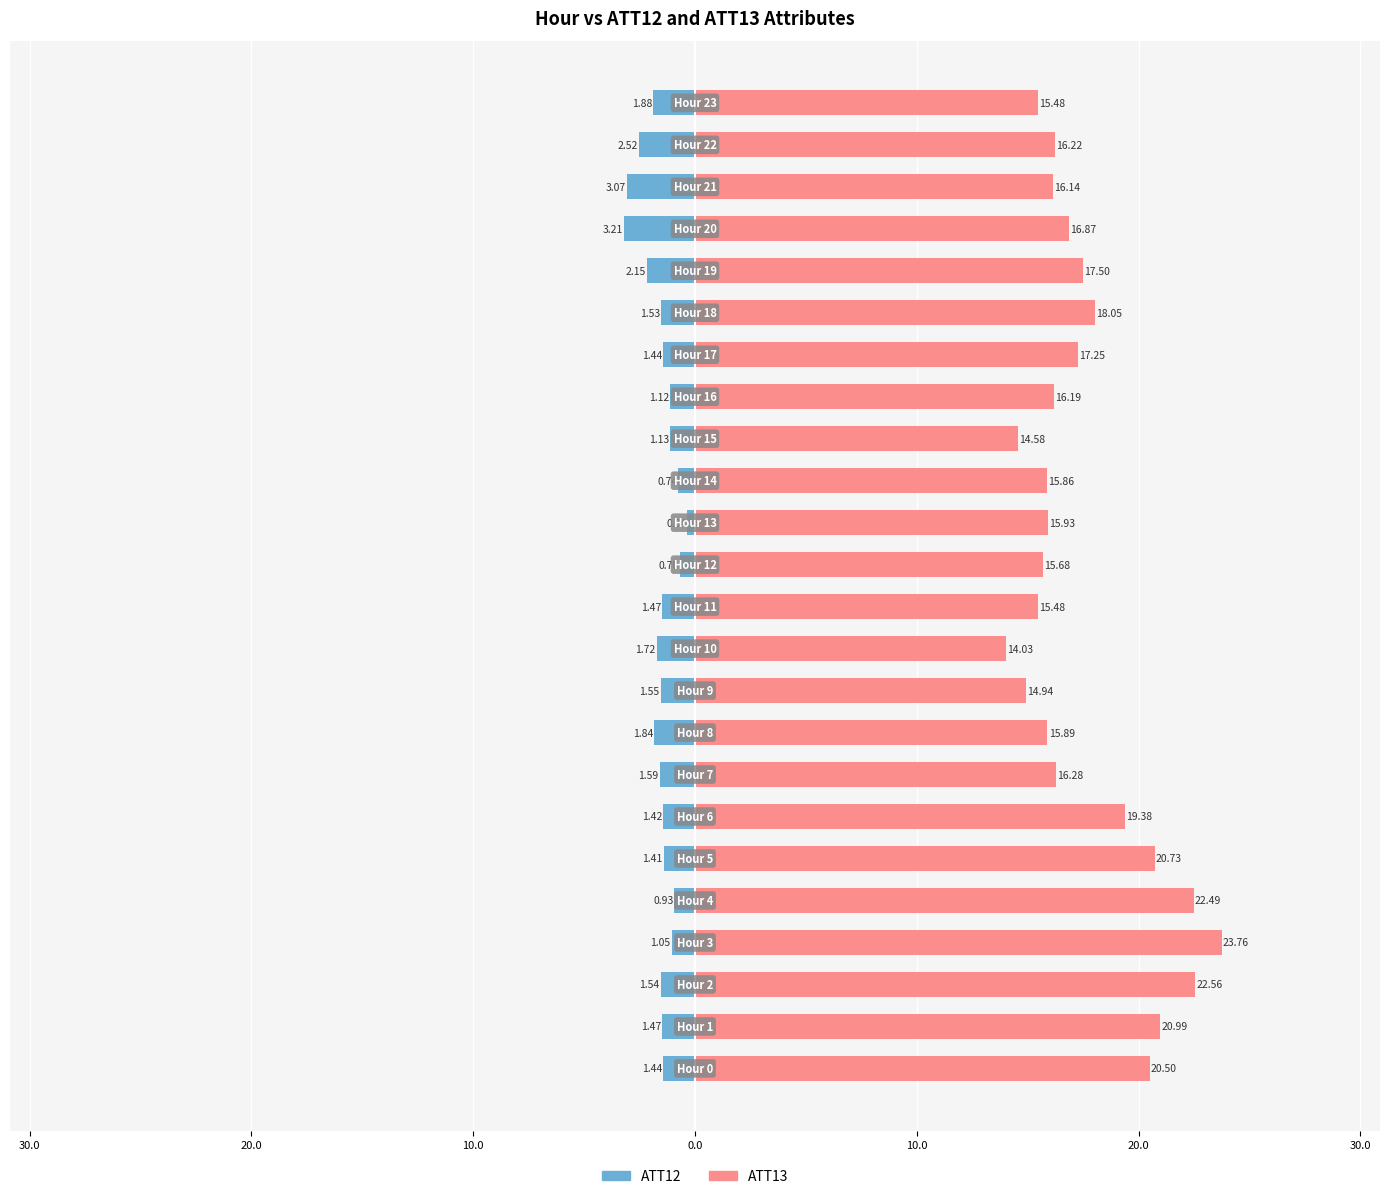

What is the average value of the ATT12 series?

-1.6